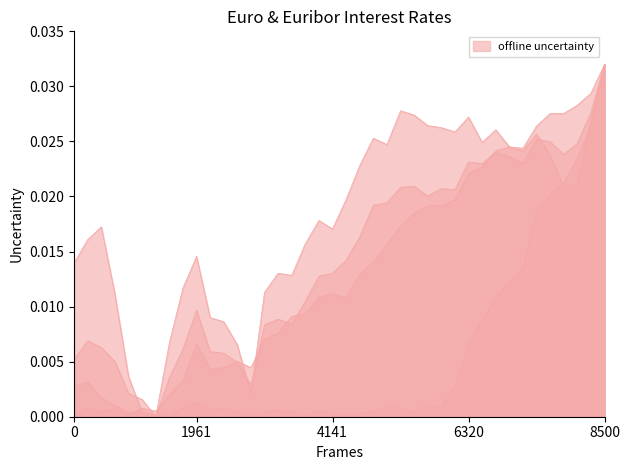

The Libor 90 días - Euro series shows 0.0 at 16-01-2006. True or false?

False